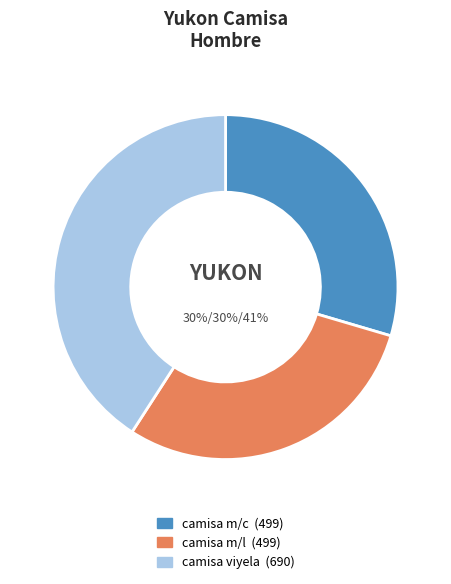

To the nearest percent, what is the difference between the largest and smallest slice percentages?

11%